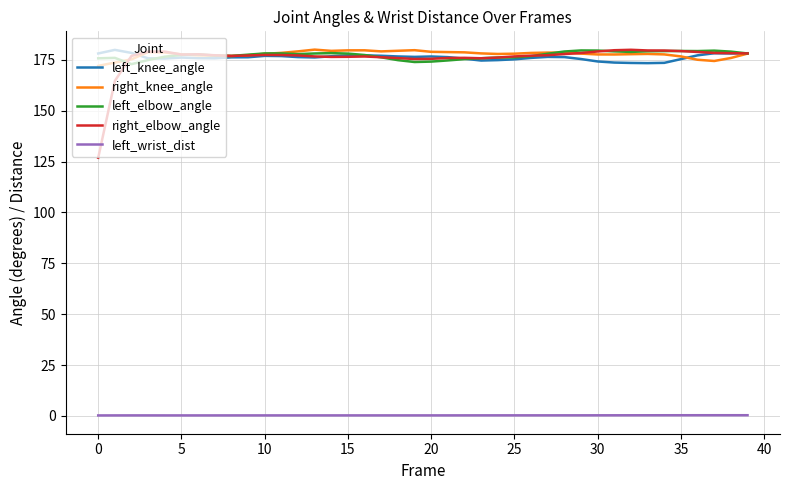

What is the difference between the maximum and second lowest values in the left_wrist_dist series?

0.1